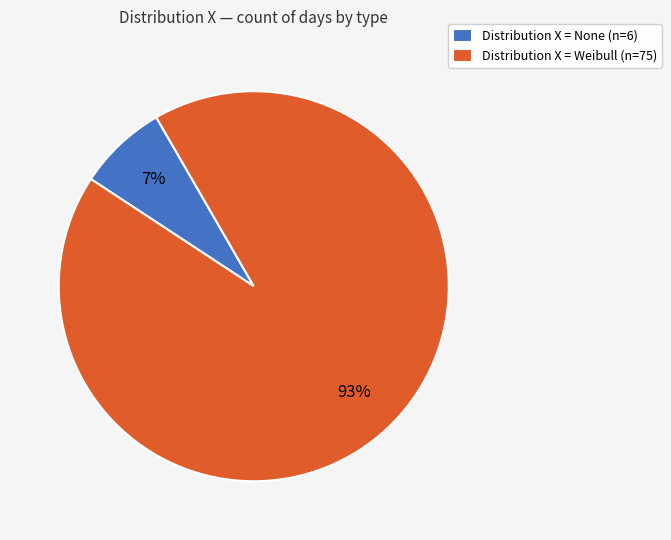

Is it true that Distribution X = Weibull (n=75) is 99% of the pie?

False